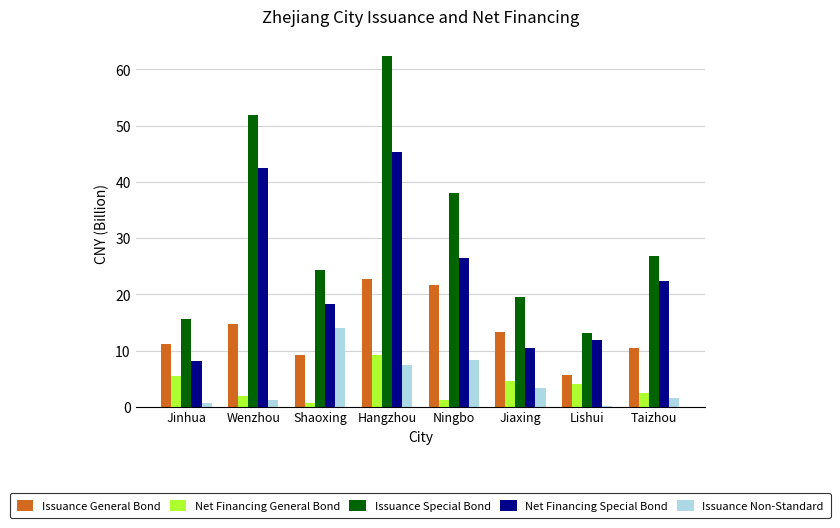

Which series has the largest range (max minus min)?

Issuance Special Bond